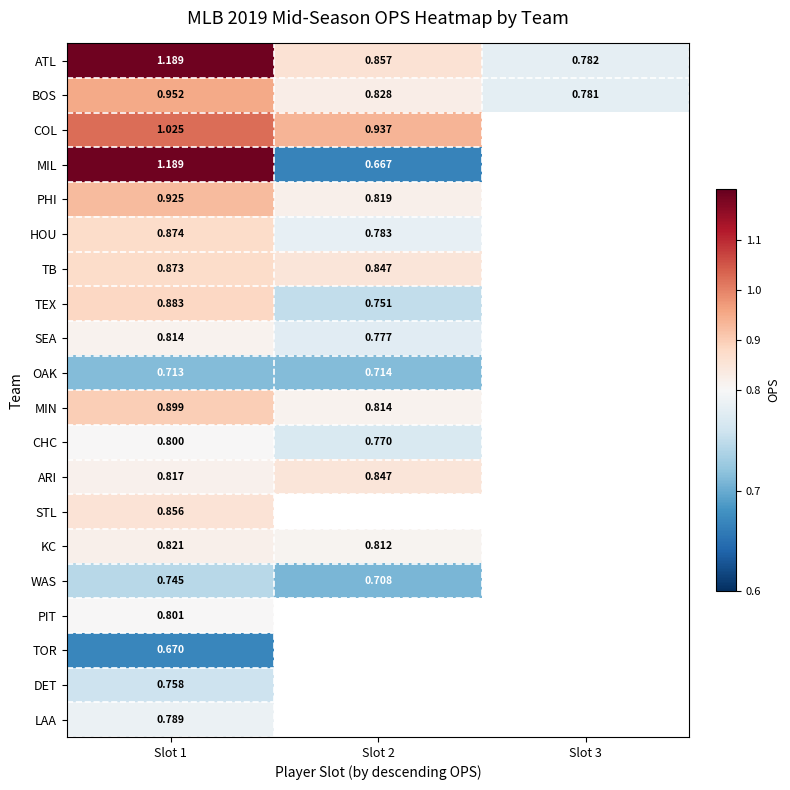

Is the value of COL at Slot 2 greater than the value of TB at Slot 1?

Yes